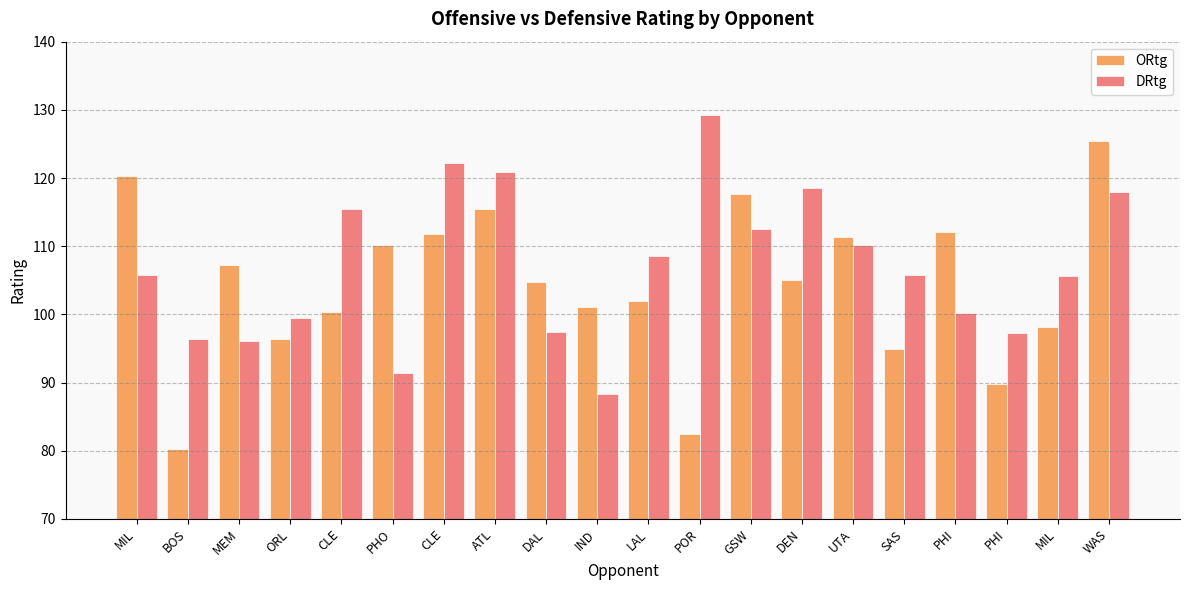

What is the maximum value shown in the chart?

129.2